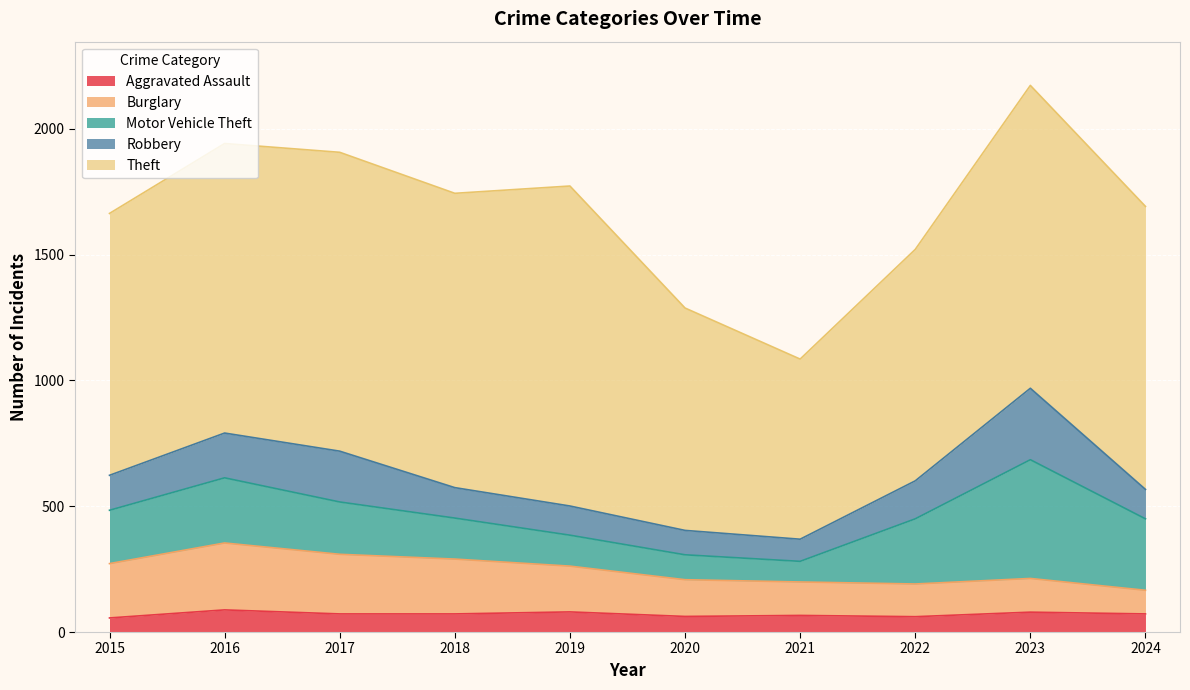

Rank the series by their maximum value, from lowest to highest.

Aggravated Assault, Burglary, Robbery, Motor Vehicle Theft, Theft